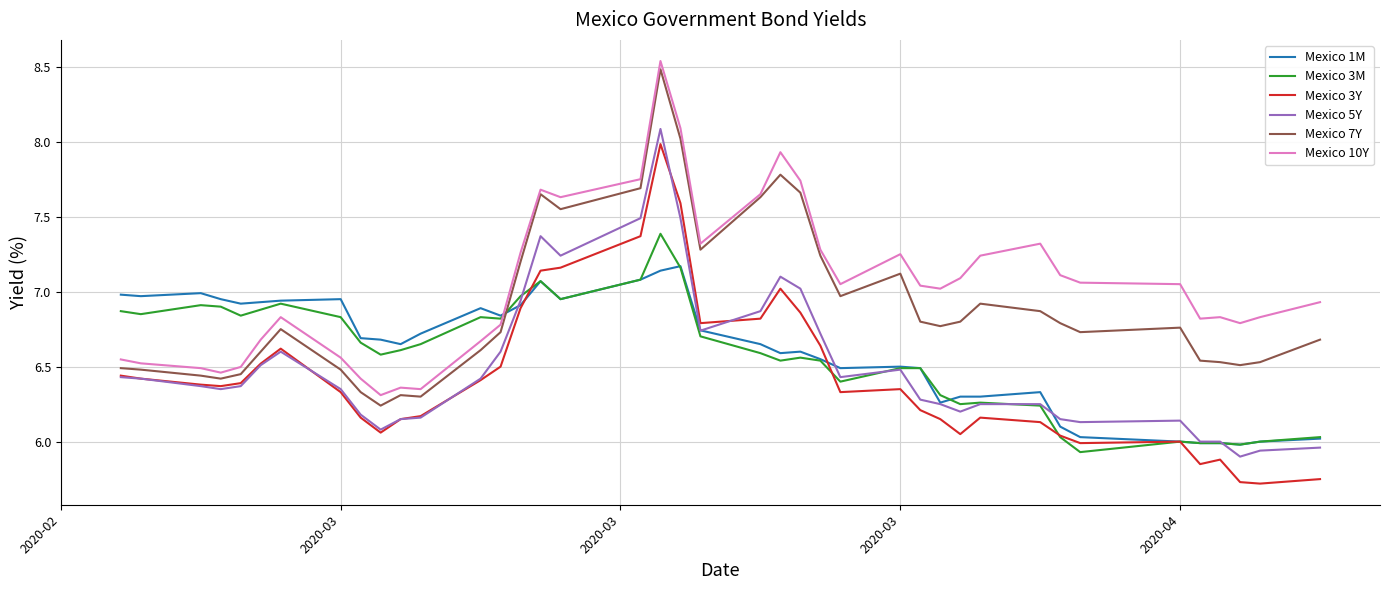

Which series has the largest total across all categories?

Mexico 10Y